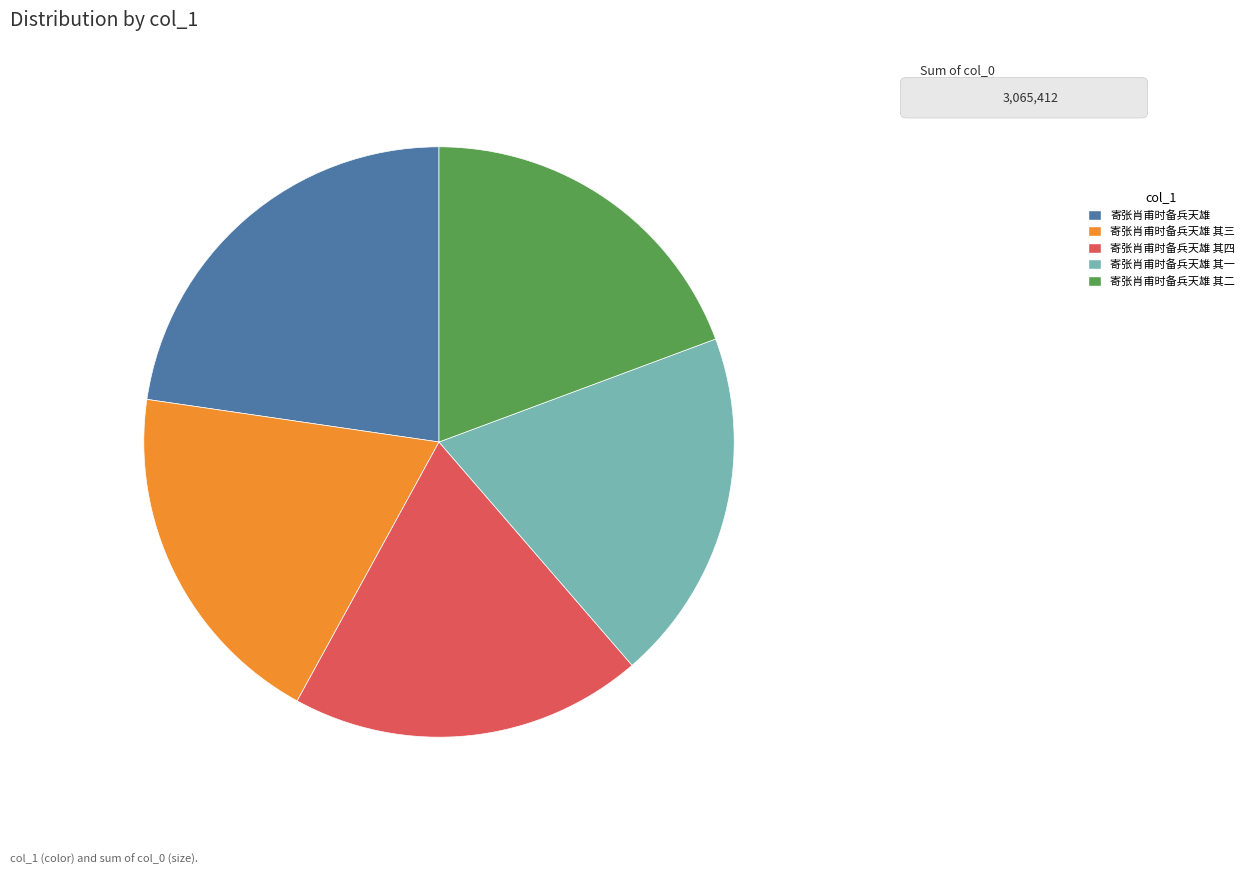

Which slice is the largest?

寄张肖甫时备兵天雄